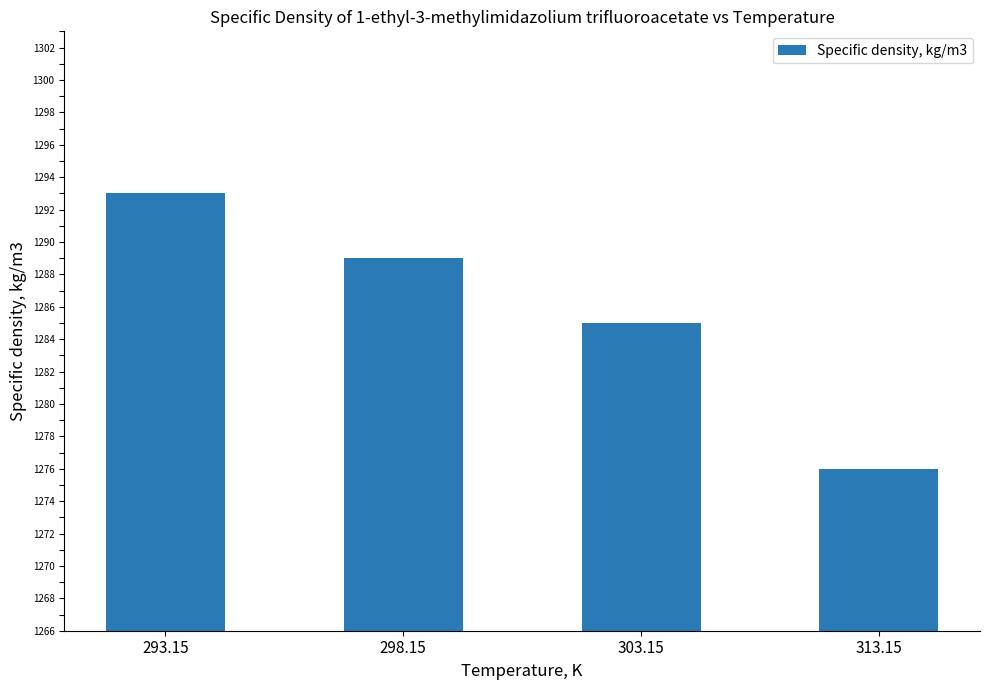

Where is the data nearest to the value 1284?

303.15